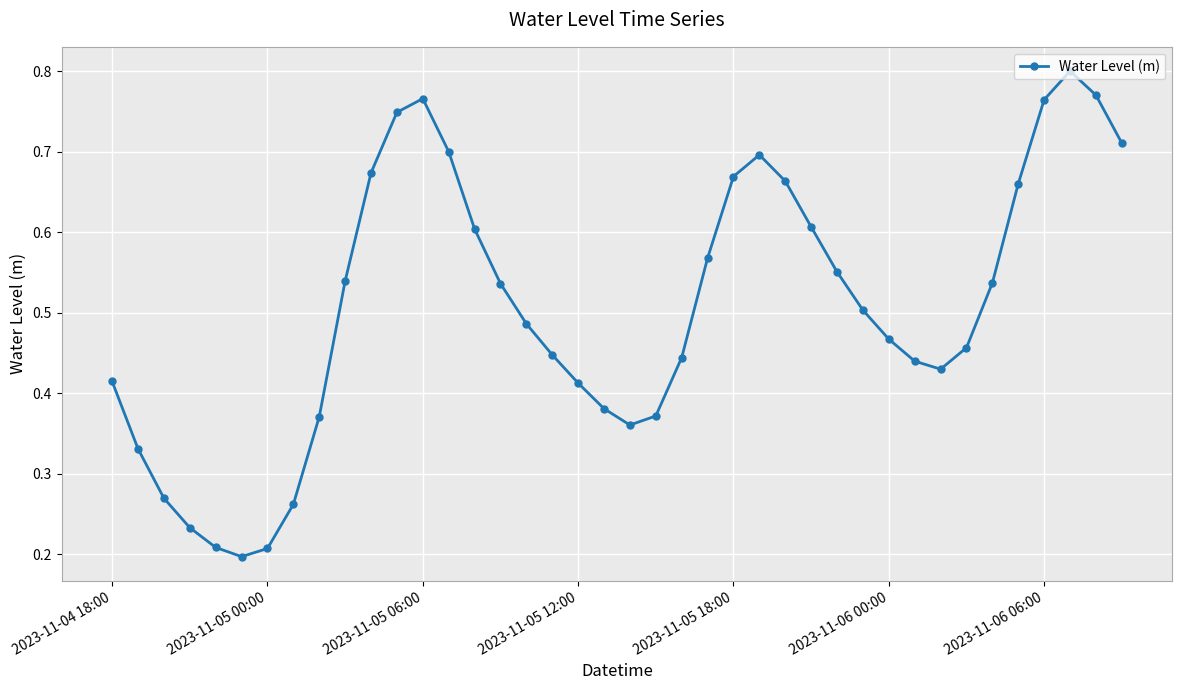

Count the values in the range 0 to 1.

40